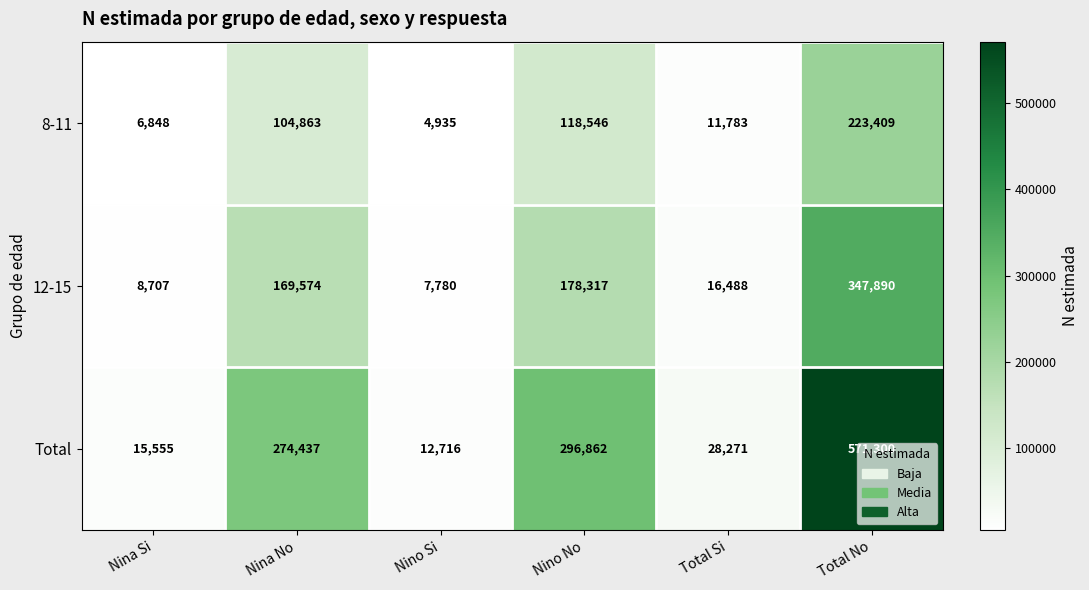

Which series has the widest spread of values?

Total